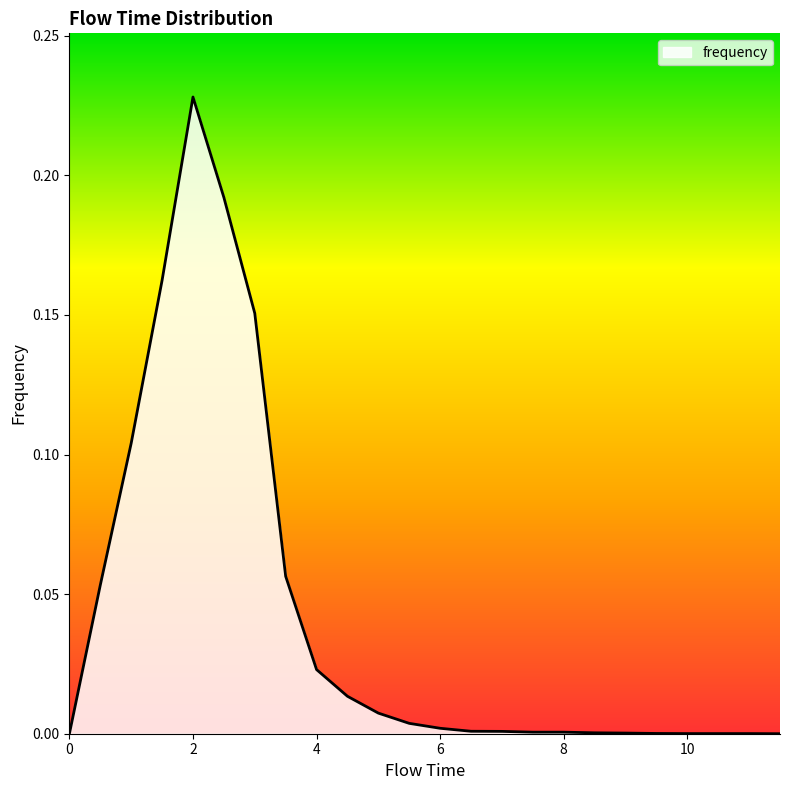

Reading left to right, transcribe all the data shown in this chart.

0.0	0.1	0.1	0.2	0.2	0.2	0.2	0.1	0.0	0.0	0.0	0.0	0.0	0.0	0.0	0.0	0.0	0.0	0.0	0.0	0.0	0.0	0.0	0.0